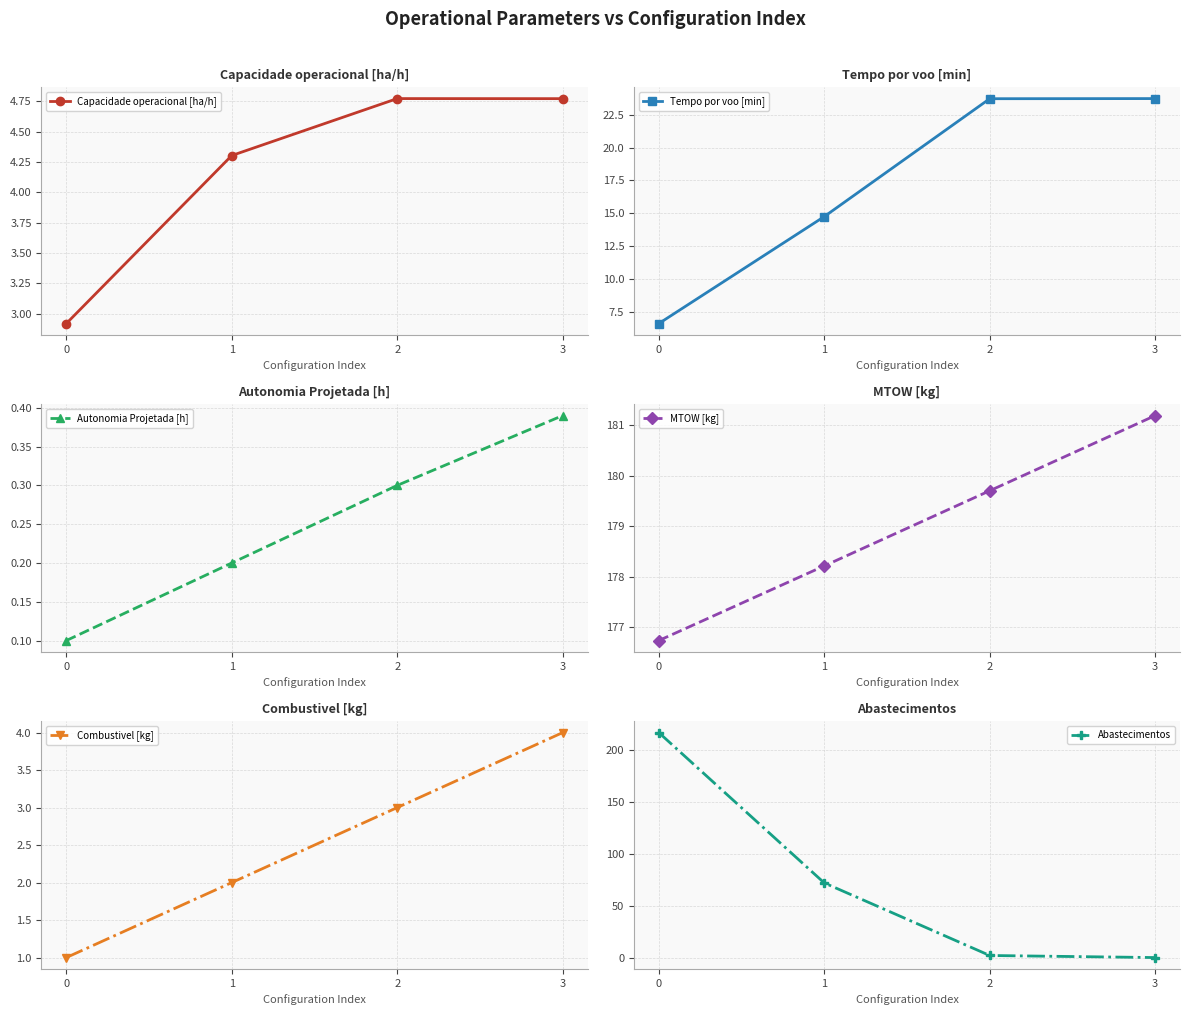

Between which two adjacent categories do Tempo por voo [min] and Abastecimentos first intersect?

1 and 2